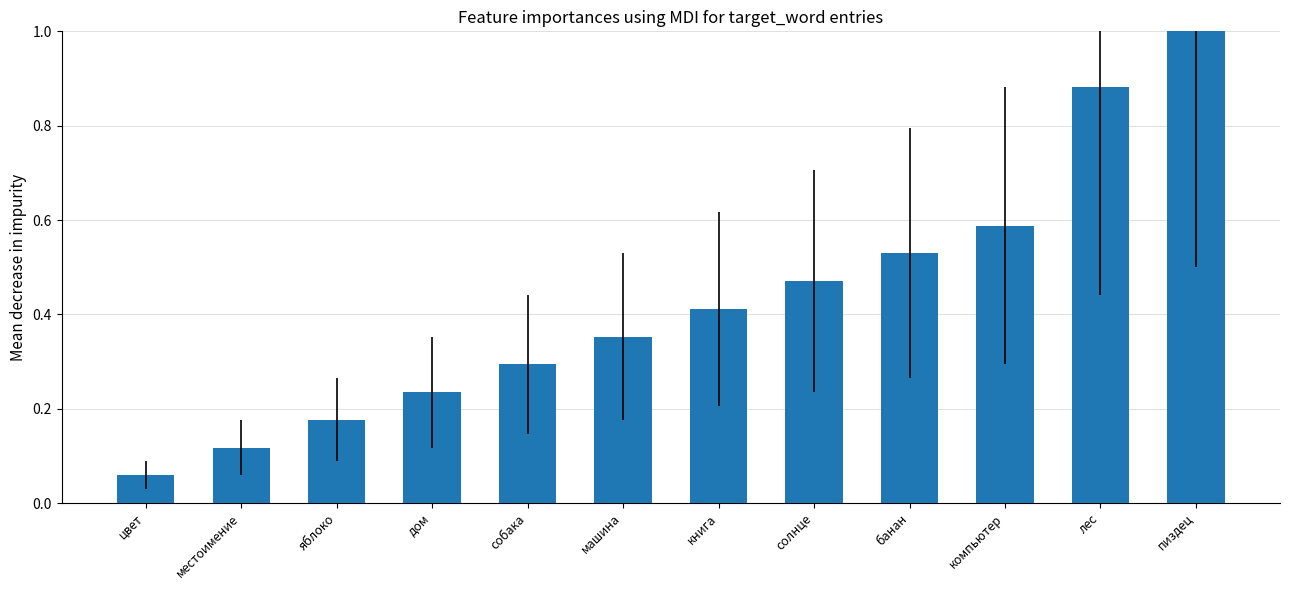

What is the value of the 12th bar from the left?

1.0